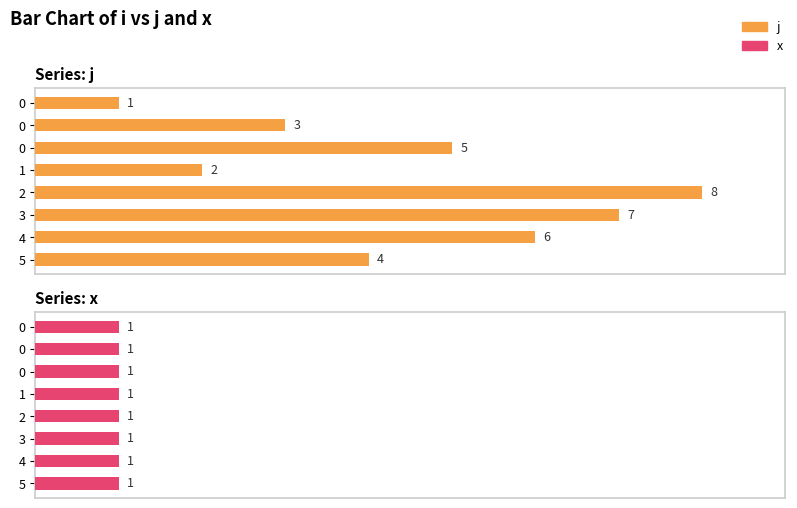

Rank the series at 2 from lowest to highest value.

x, j